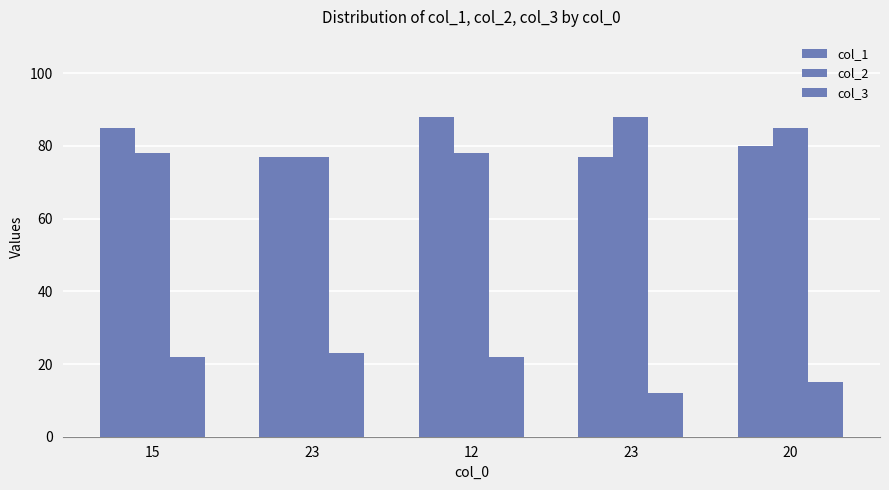

What is the label of the 5th bar from the left?

20